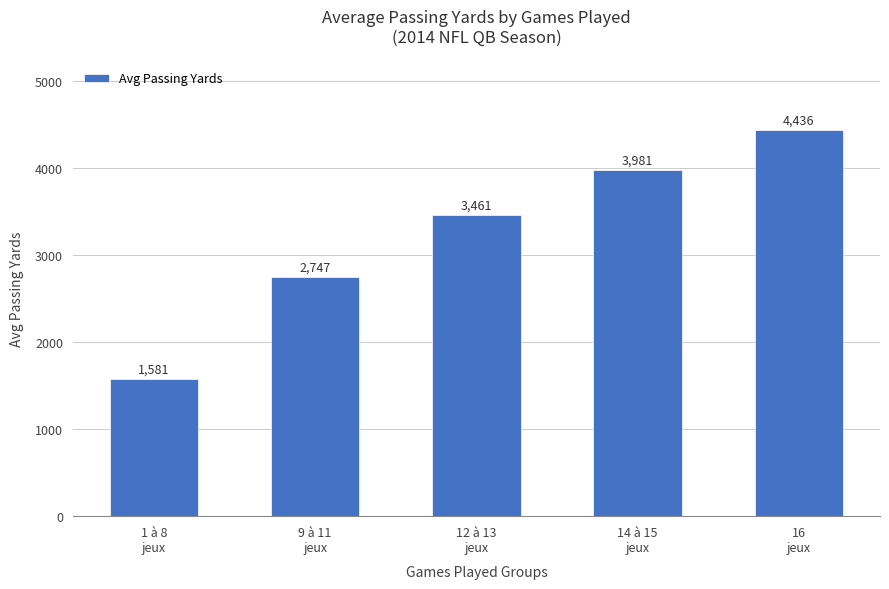

What is the ratio of the value at 1 à 8
jeux to the value at 12 à 13
jeux?

0.5